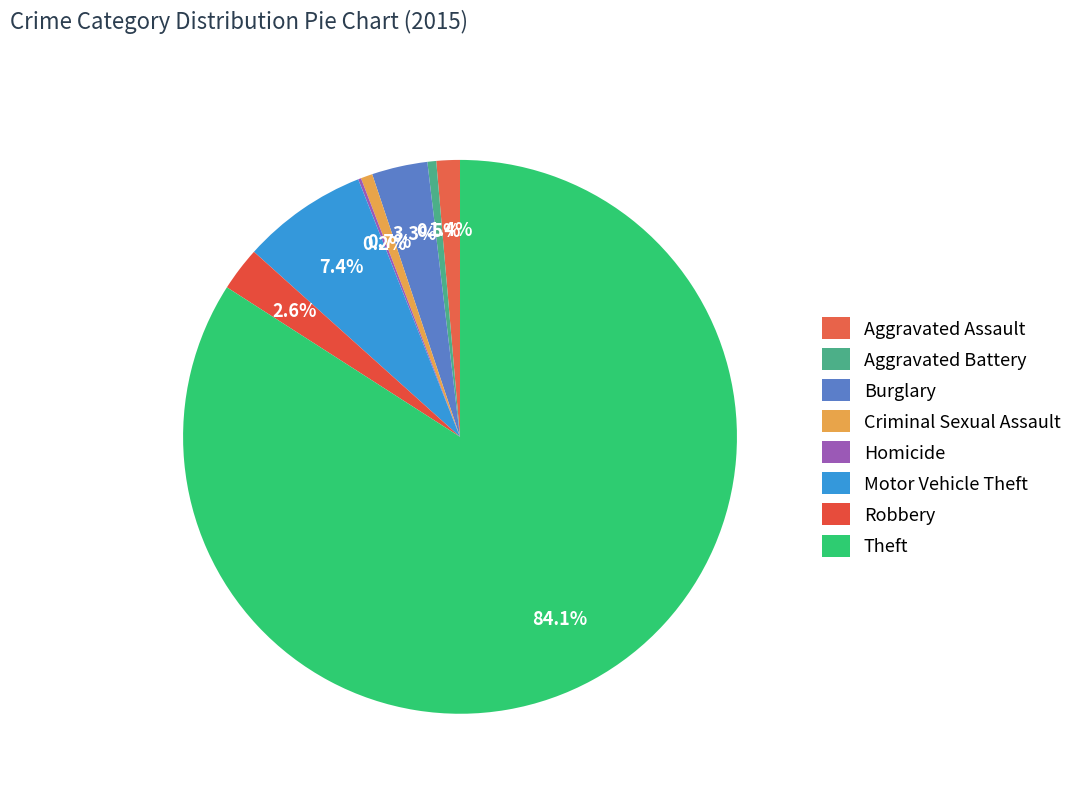

To the nearest percent, what is the difference between the Robbery and Burglary slice percentages?

1%